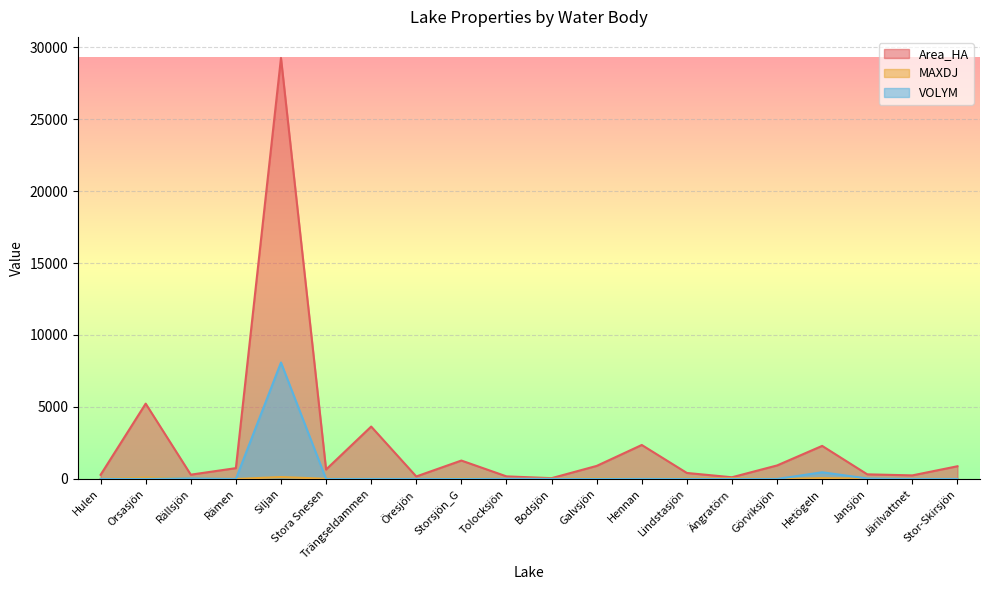

True or false: Area_HA has more than 1 points higher than both neighbors.

True